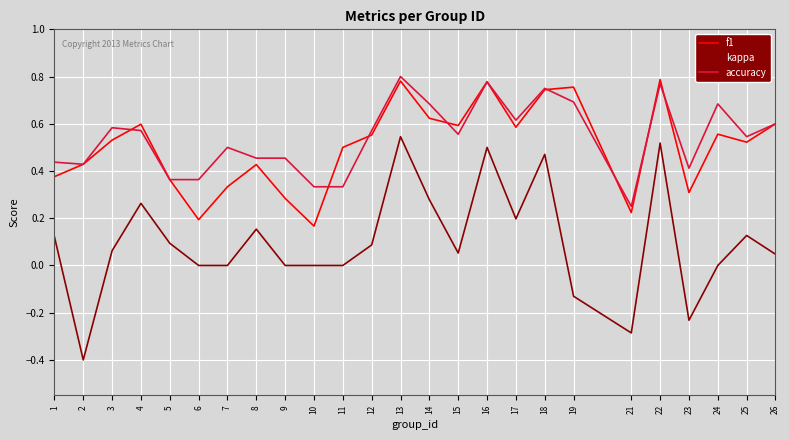

Is the value of f1 at 19 greater than the value of kappa at 1?

Yes